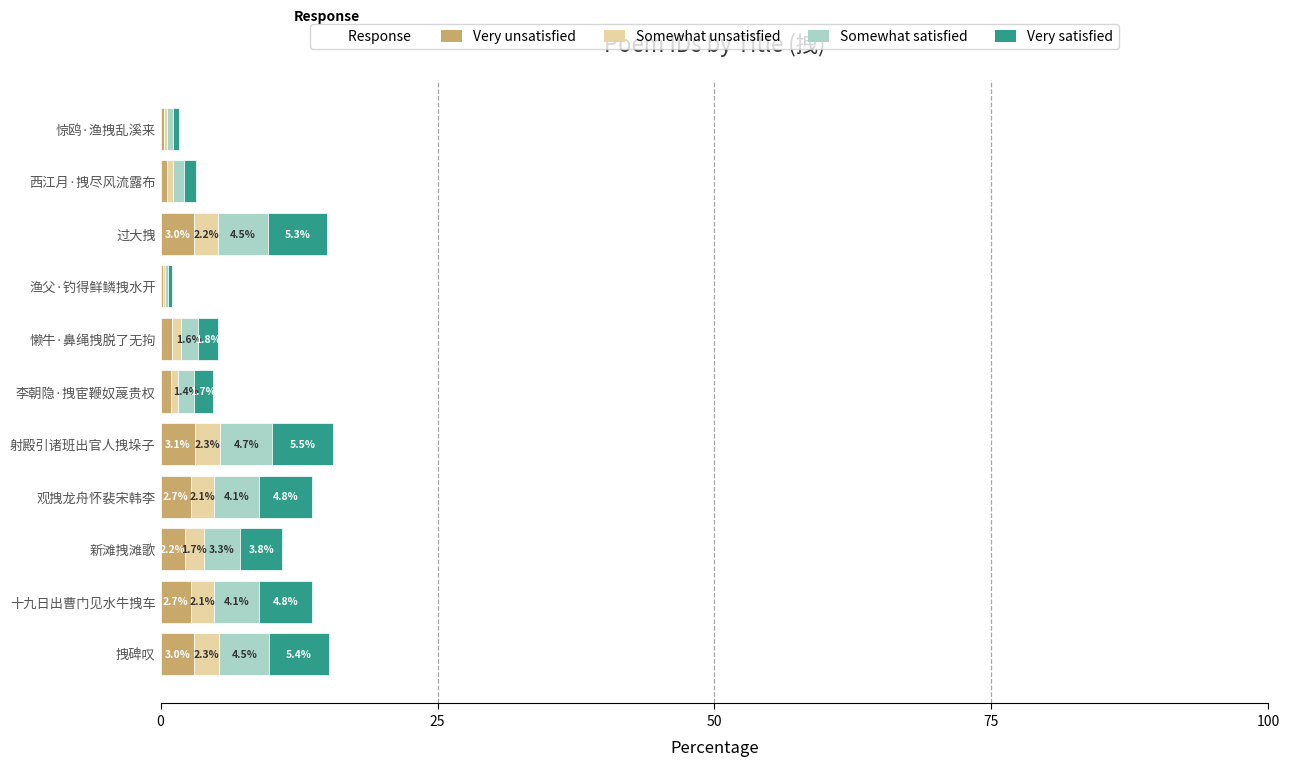

Which category has the highest value in the Very unsatisfied series?

射殿引诸班出官人拽垛子